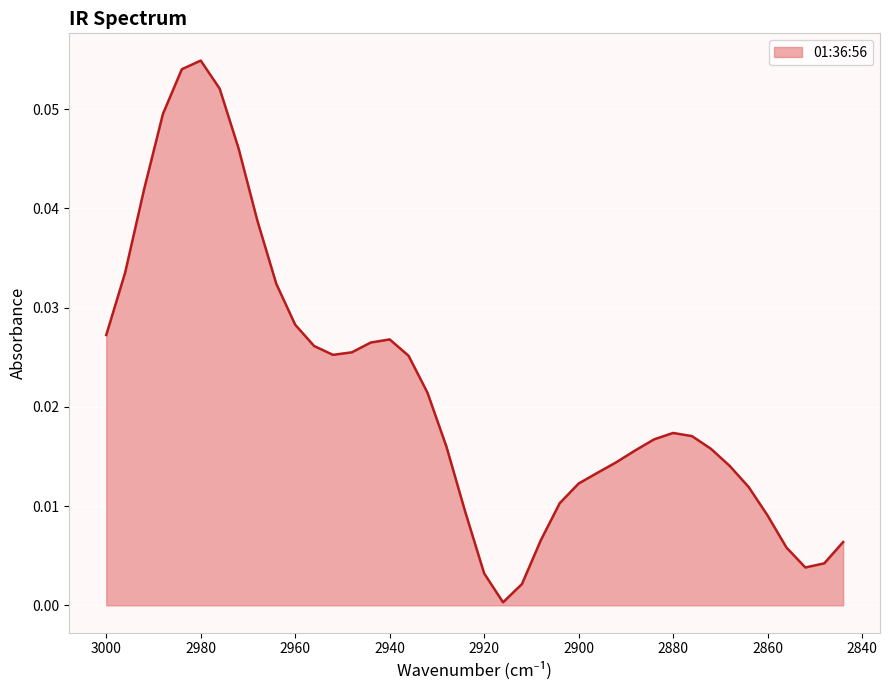

Is it true that the value at 2960 is 0.0?

True